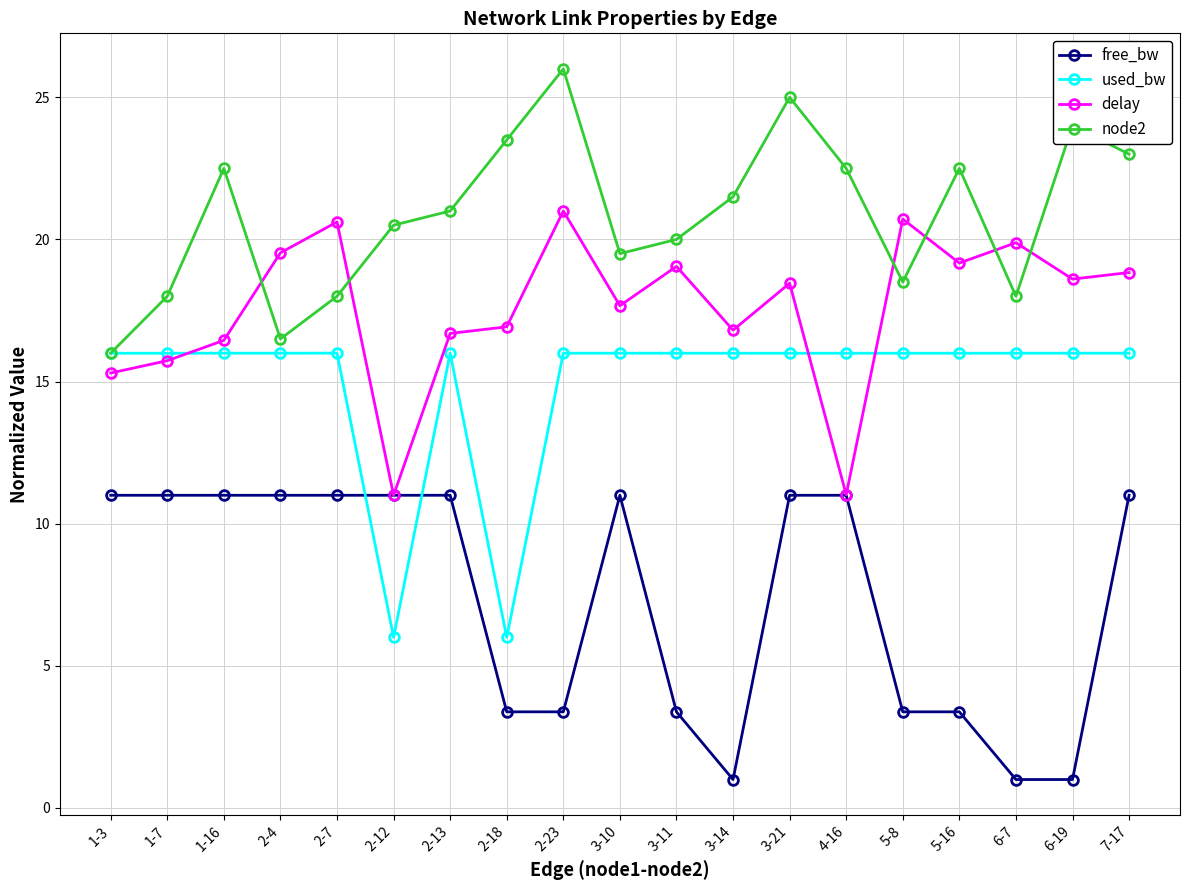

How many times do delay and node2 cross each other?

6